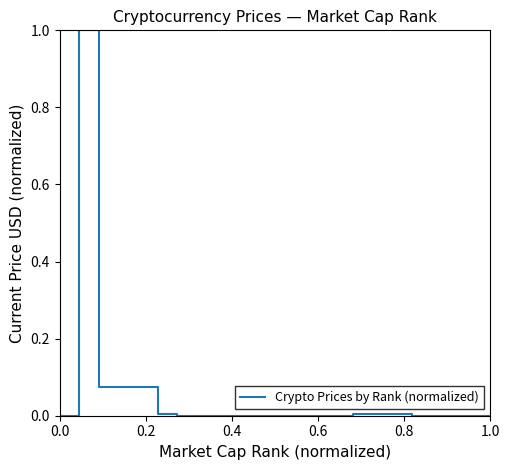

What is the greatest value displayed?

1.0